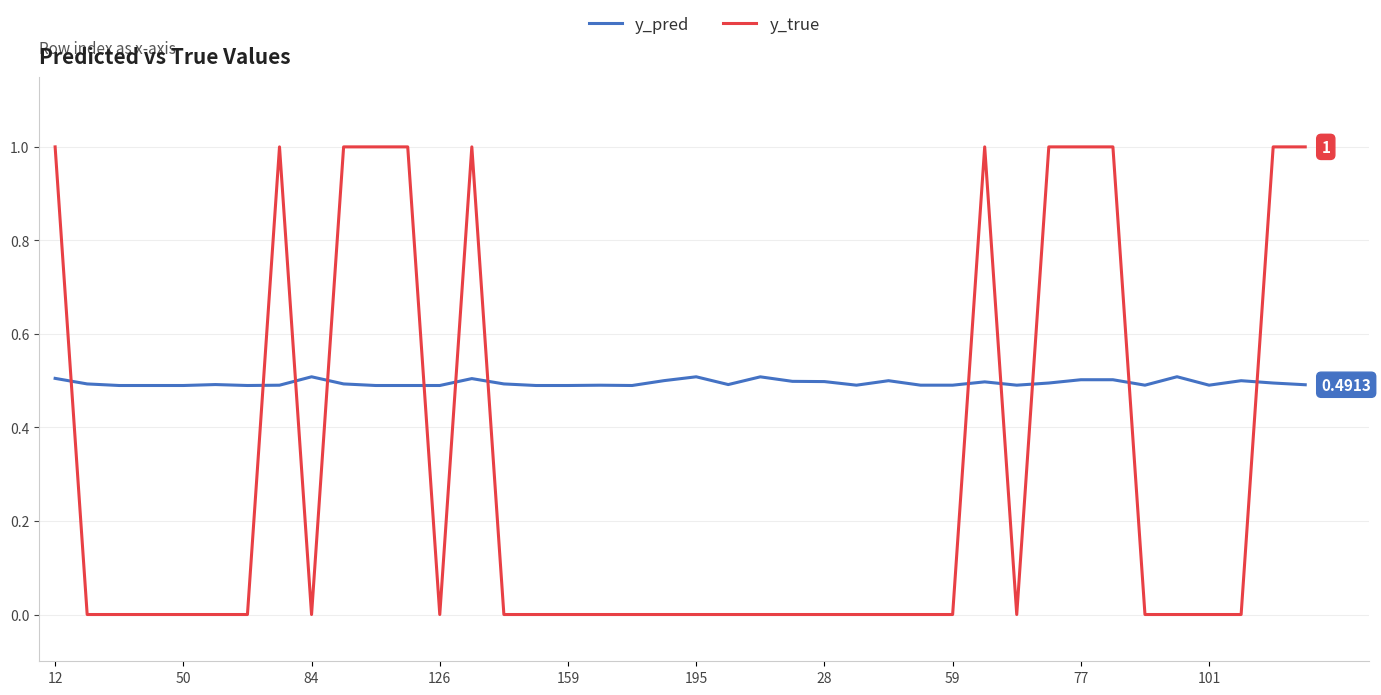

List the series in order of their overall mean, highest first.

y_pred, y_true